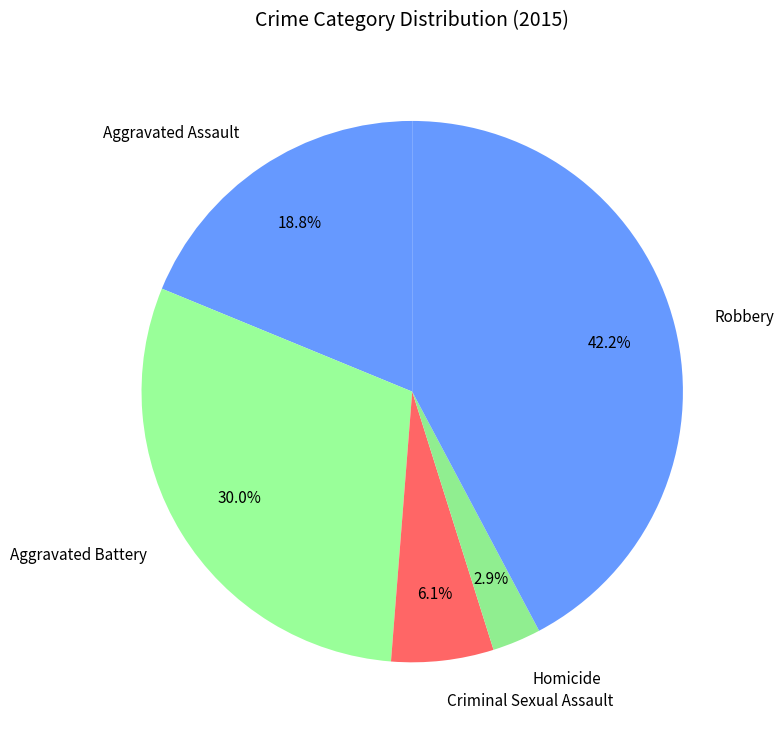

To the nearest percent, what percentage of the pie is Aggravated Battery?

30%